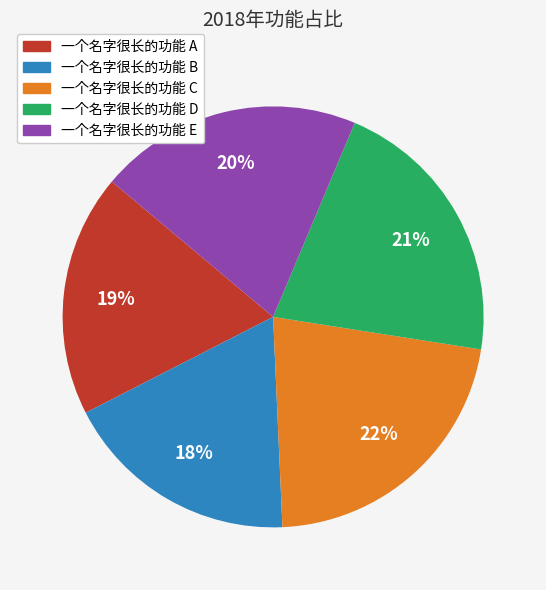

The 一个名字很长的功能 C slice represents 11% of the pie. True or false?

False